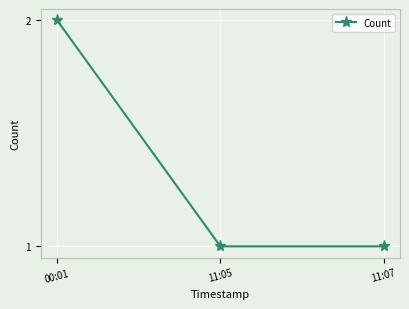

Reading left to right, transcribe all the data shown in this chart.

2	1	1